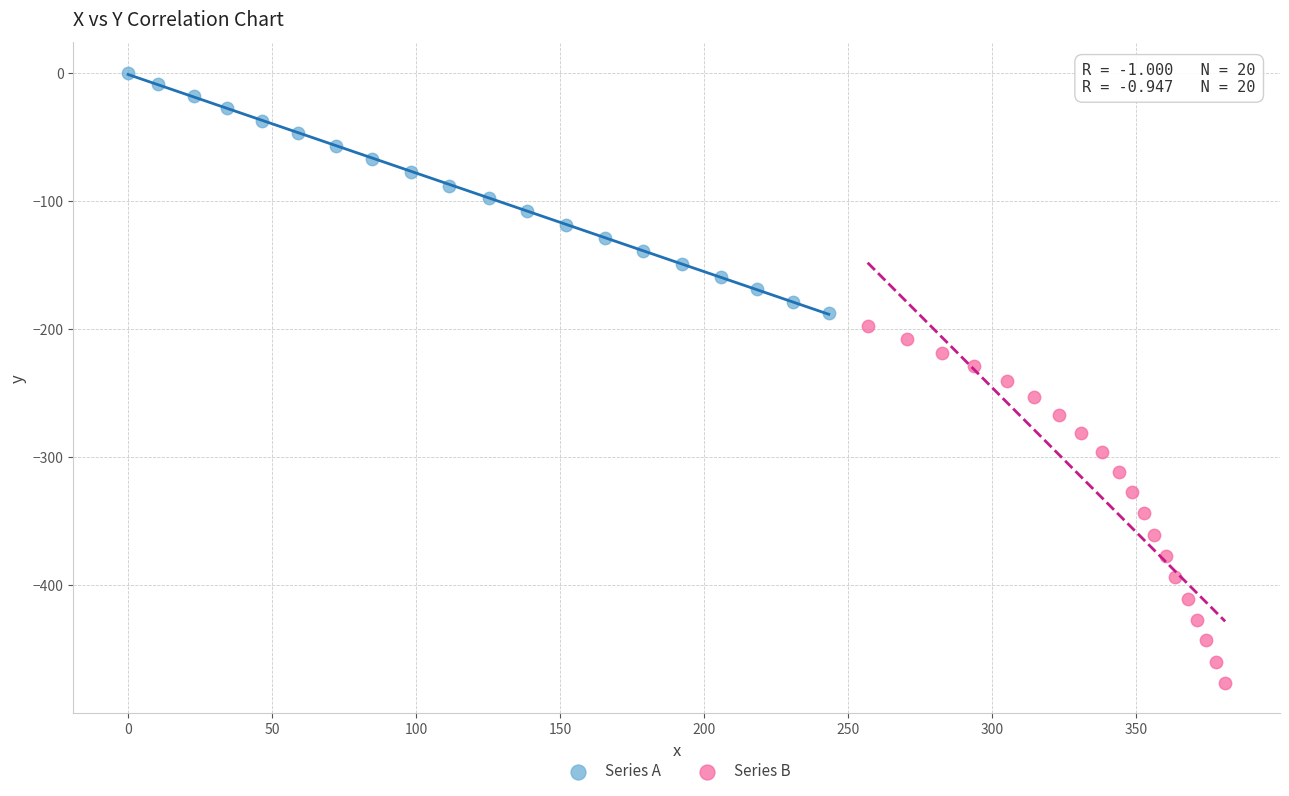

Which series has the widest spread of Y values?

Series B